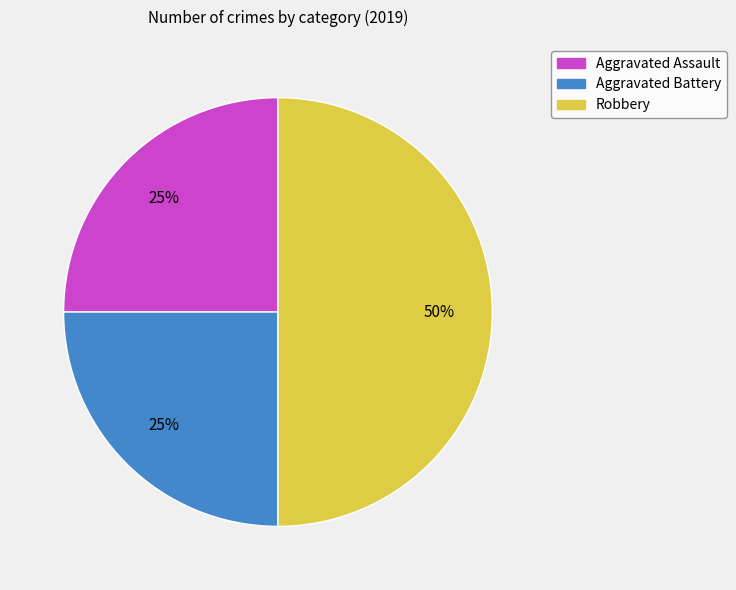

True or false: Aggravated Battery accounts for 15% of the total.

False